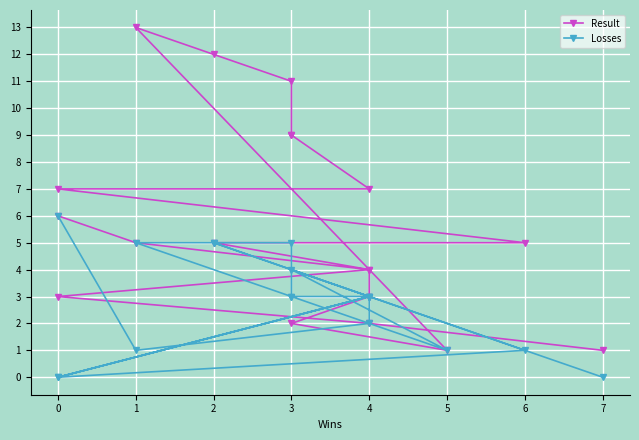

The Losses series shows 1 at 1. True or false?

False